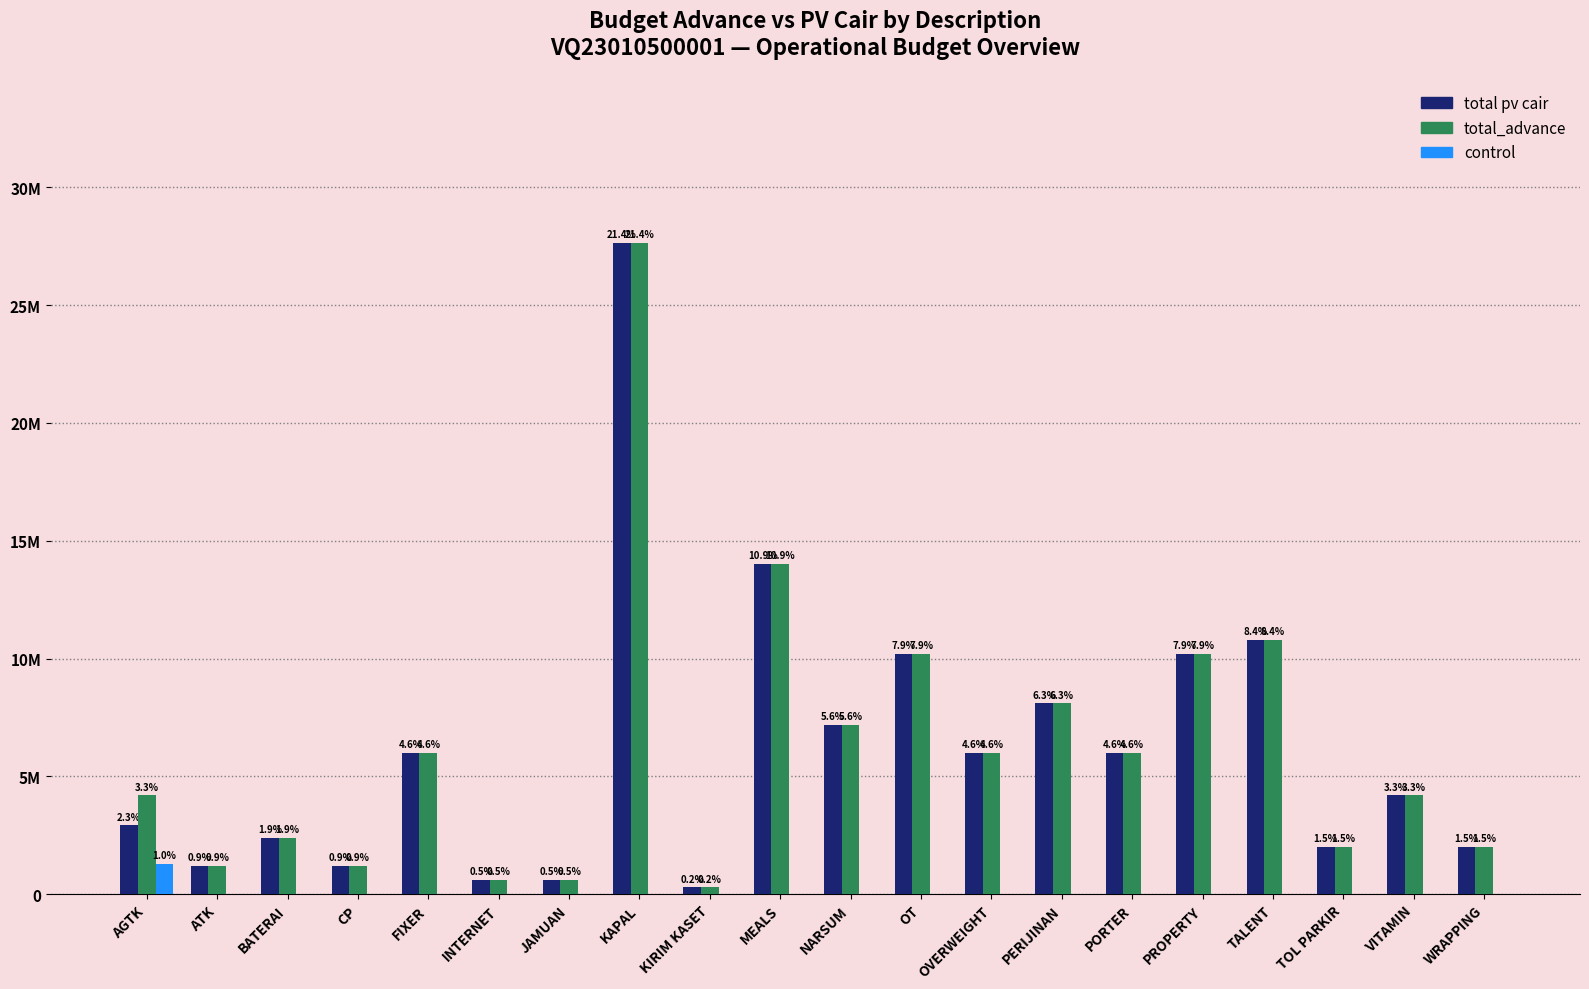

What are all the series names shown in the legend?

total pv cair, total_advance, control